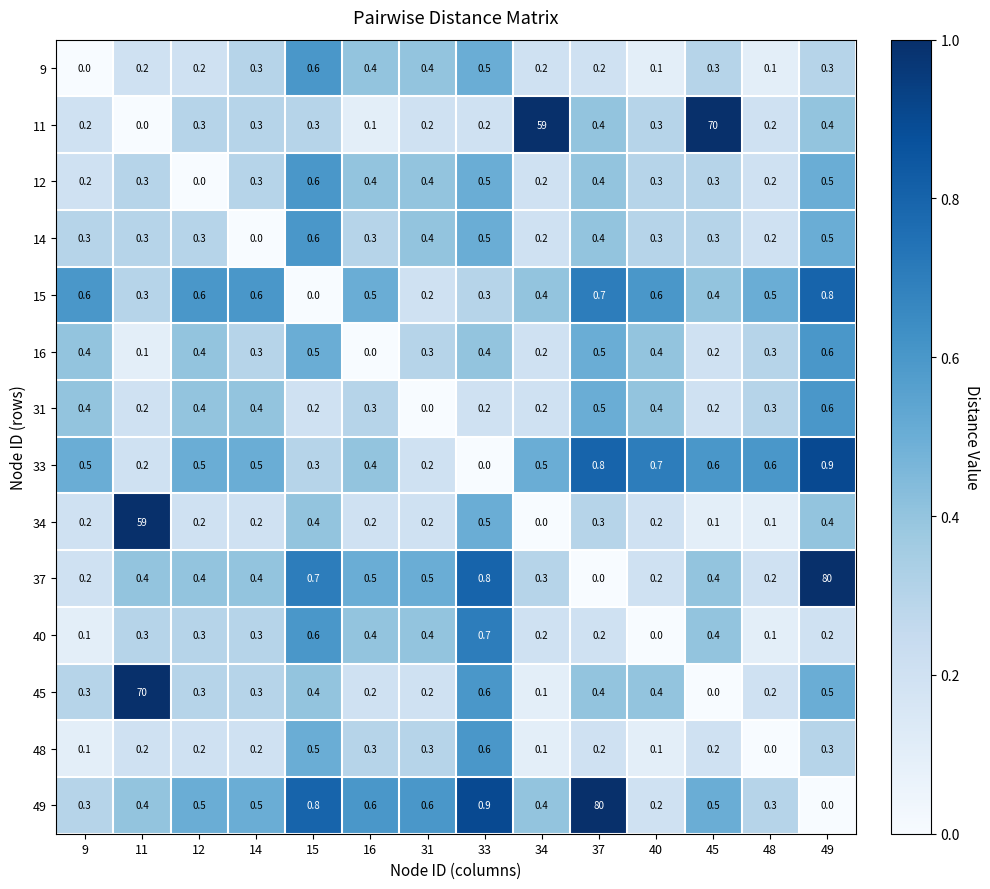

What is the difference between the second highest and minimum values in the 33 series?

0.8